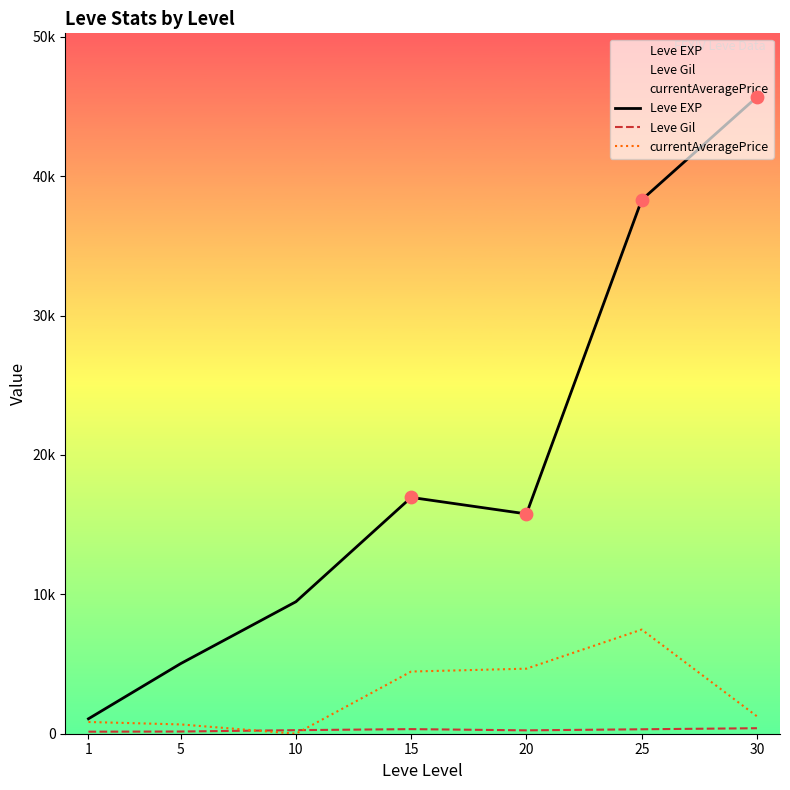

At which category is the sum across all series the highest?

30